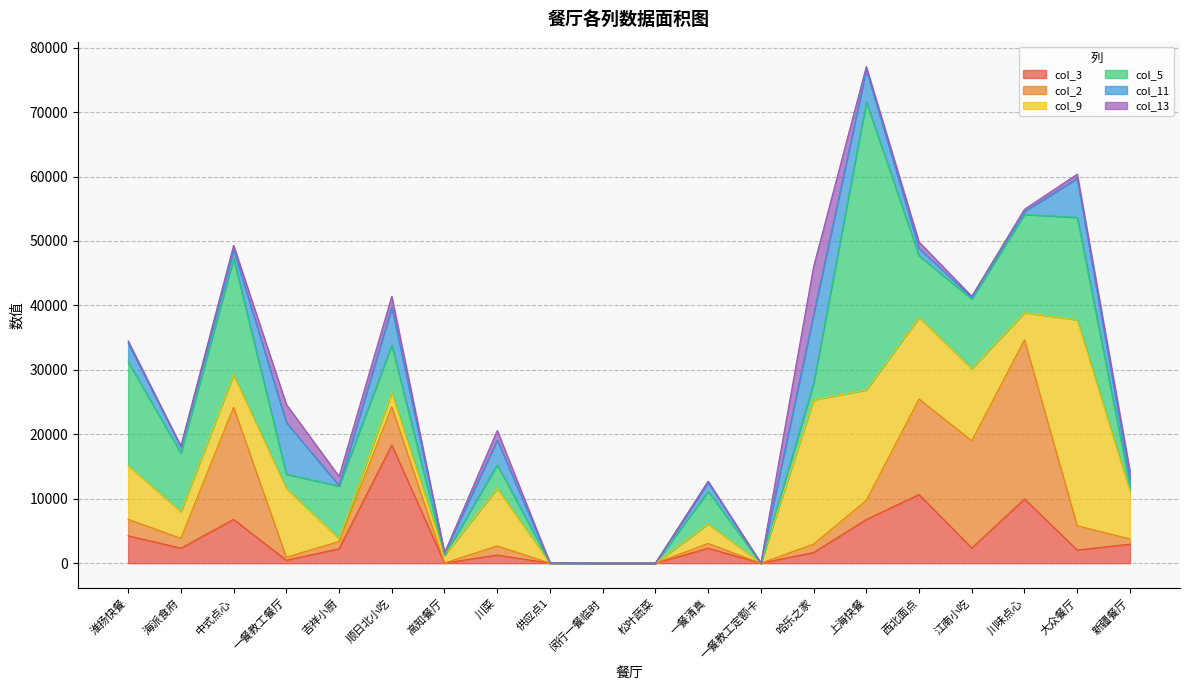

Count the number of categories in the chart.

20